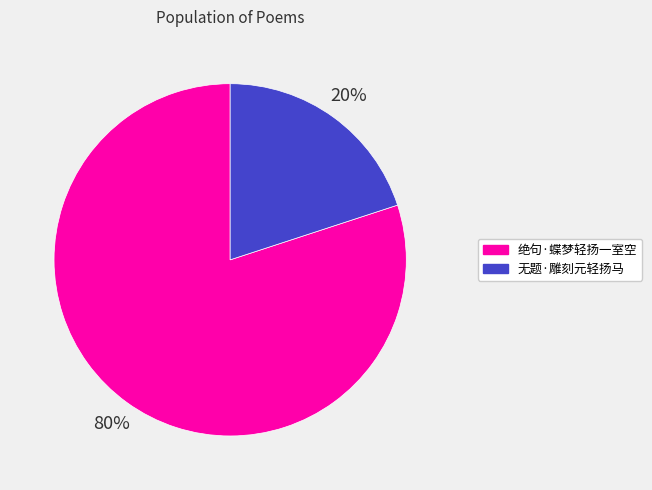

Which slice represents more than half of the pie?

绝句·蝶梦轻扬一室空